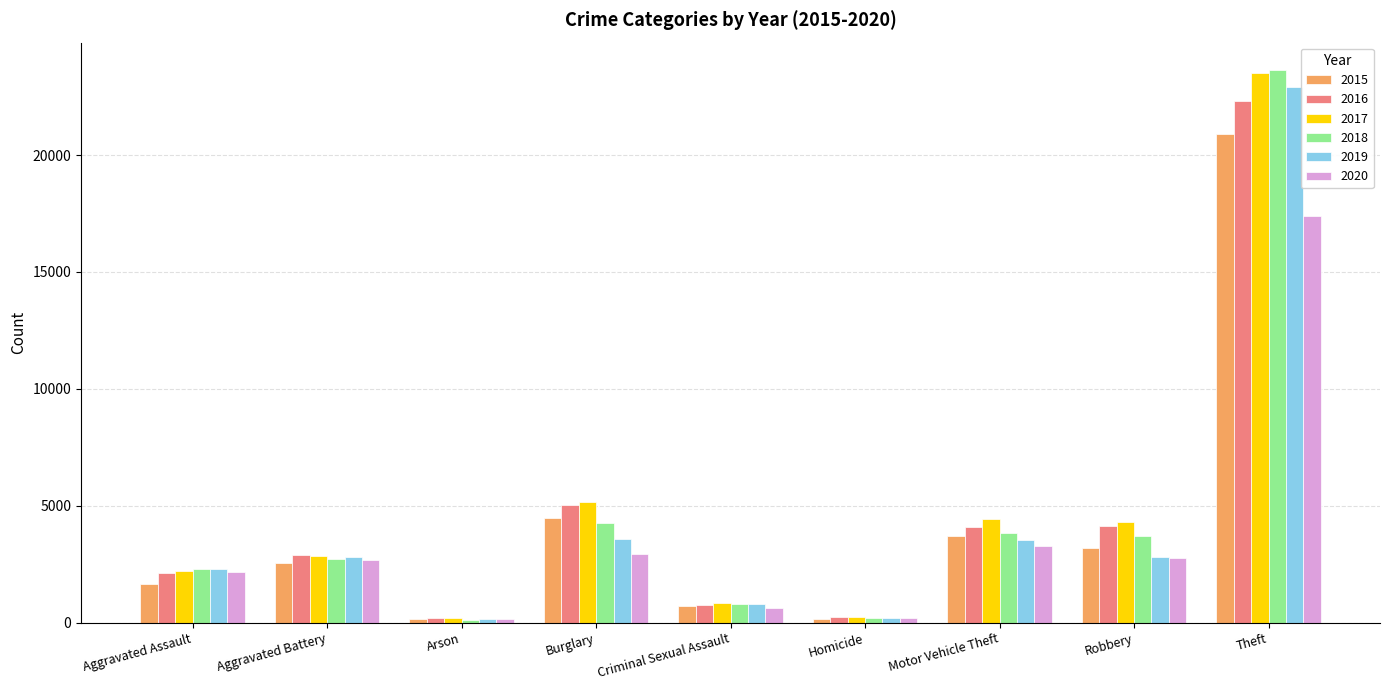

What is the total value across all series at Motor Vehicle Theft?

22937